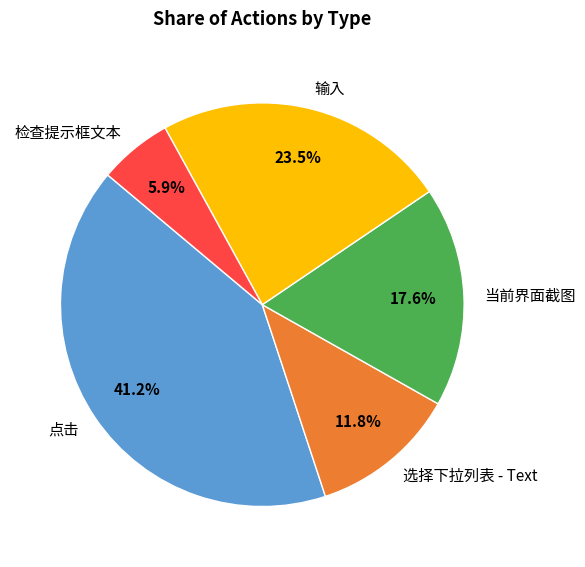

True or false: 选择下拉列表 - Text accounts for 12% of the total.

True